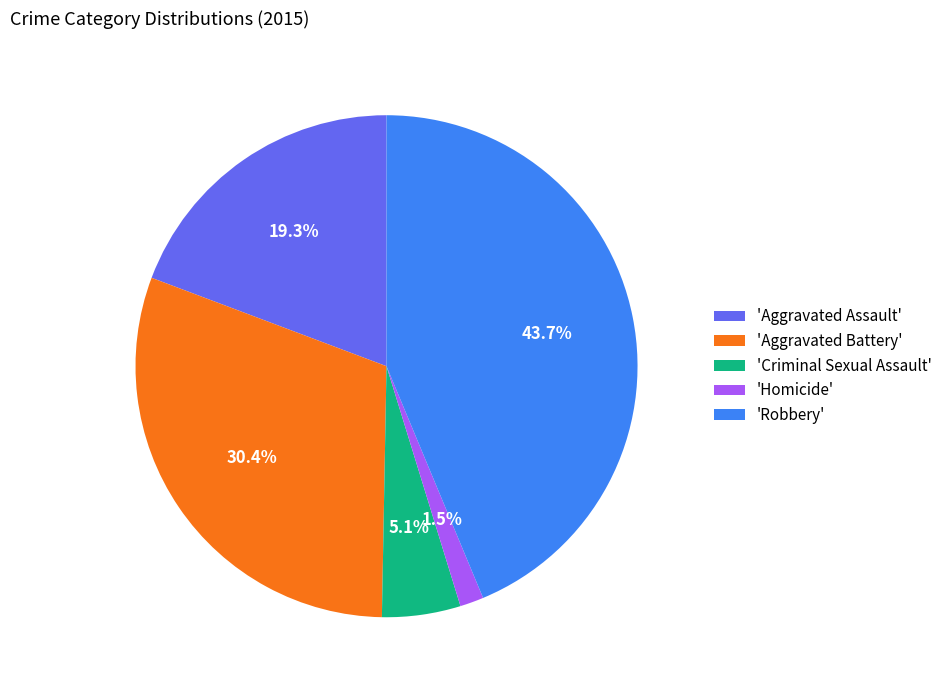

Which has a higher value, 'Aggravated Battery' or 'Aggravated Assault'?

'Aggravated Battery'